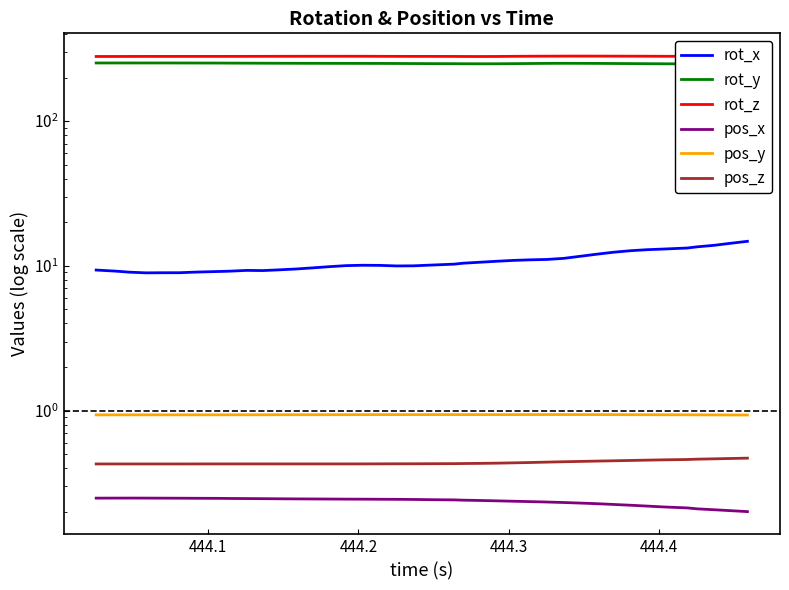

True or false: pos_x and rot_z cross at least once.

False